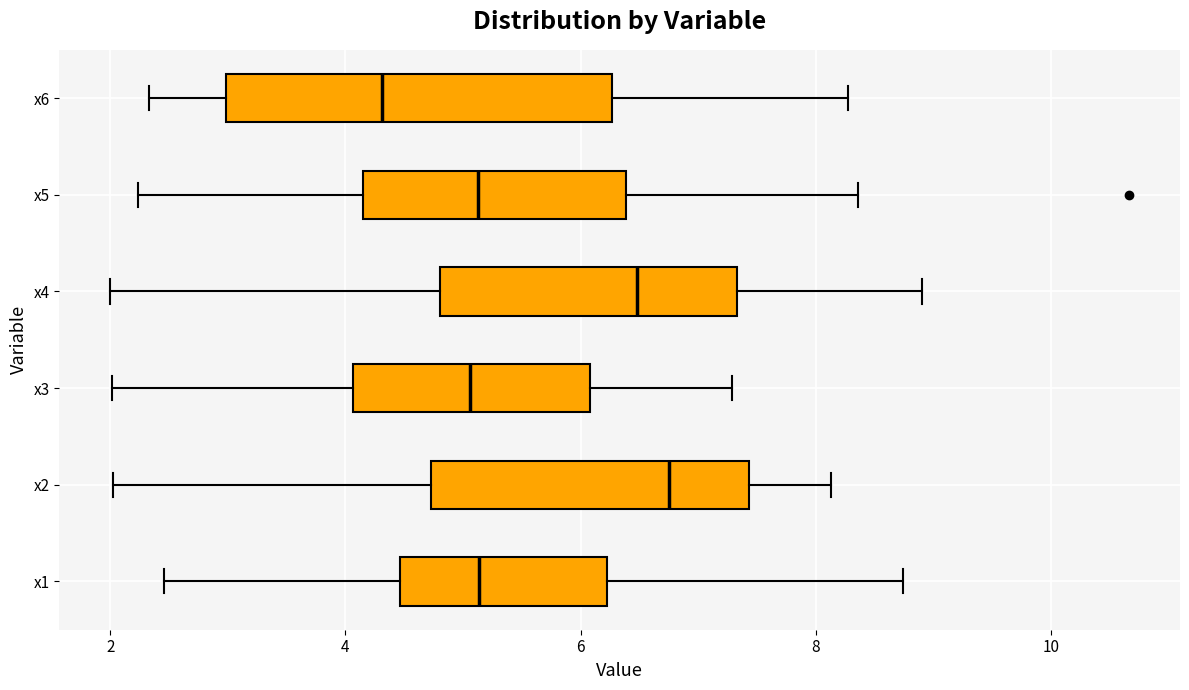

Reading bottom to top, transcribe this box plot: for each box, give where its median line is, the range the box spans, and where its two whiskers end, as read against the x-axis. The values are not printed on the chart, so give them approximately, as read against the axis.

x1: median 5.2, box 4.4 to 6.2, whiskers 2.4 to 8.8
x2: median 6.8, box 4.8 to 7.4, whiskers 2.0 to 8.2
x3: median 5.0, box 4.0 to 6.0, whiskers 2.0 to 7.2
x4: median 6.4, box 4.8 to 7.4, whiskers 2.0 to 9.0
x5: median 5.2, box 4.2 to 6.4, whiskers 2.2 to 8.4
x6: median 4.4, box 3.0 to 6.2, whiskers 2.4 to 8.2